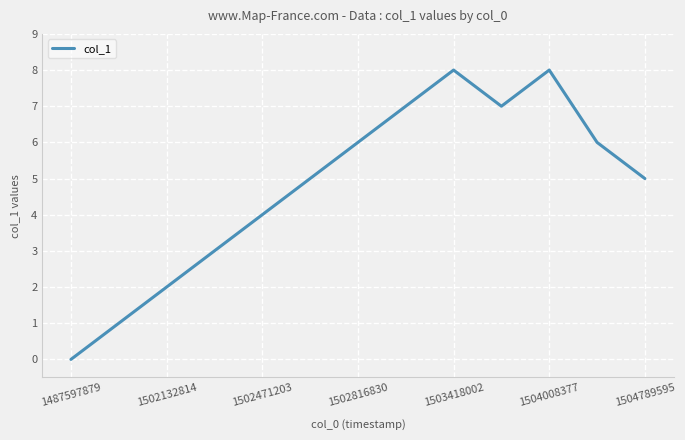

What is the maximum value shown in the chart?

8